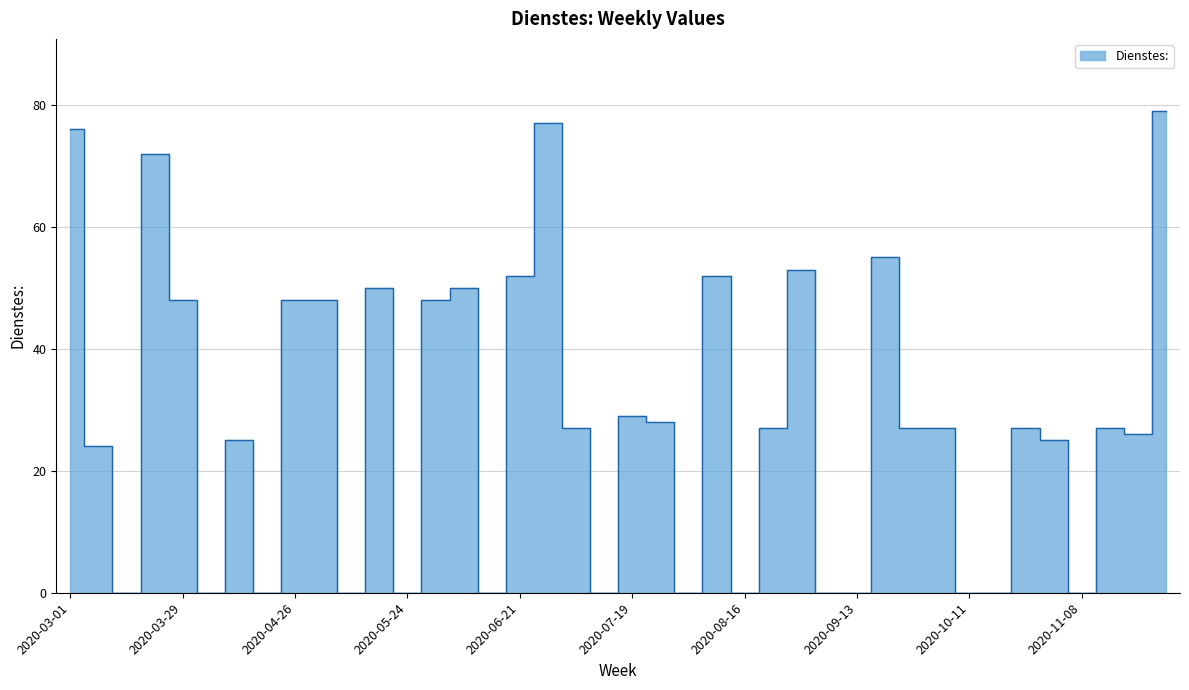

At which label does the data first exceed 27?

2020-03-01